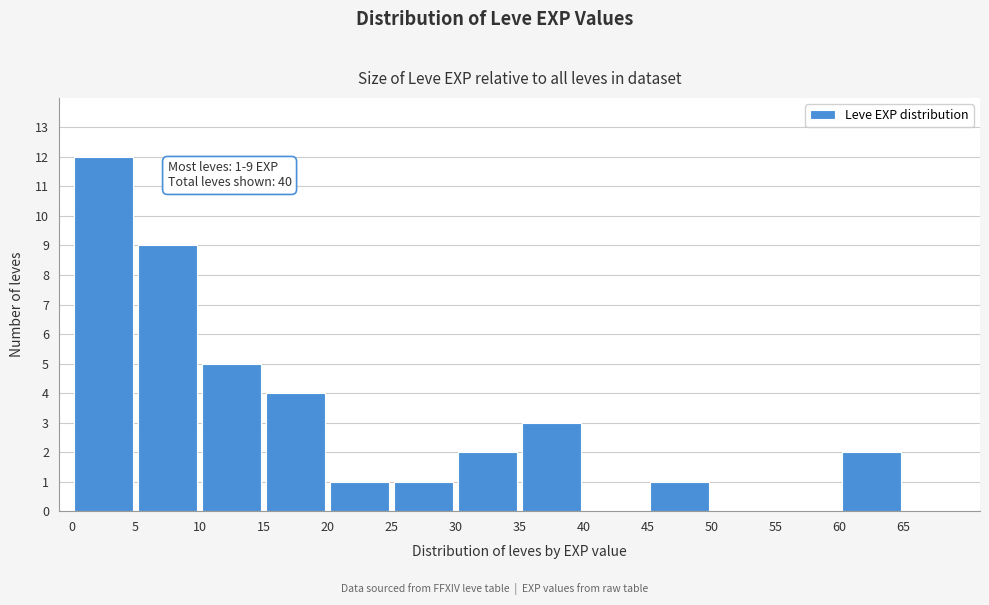

Which range on the x-axis has the tallest bar?

0 to 5